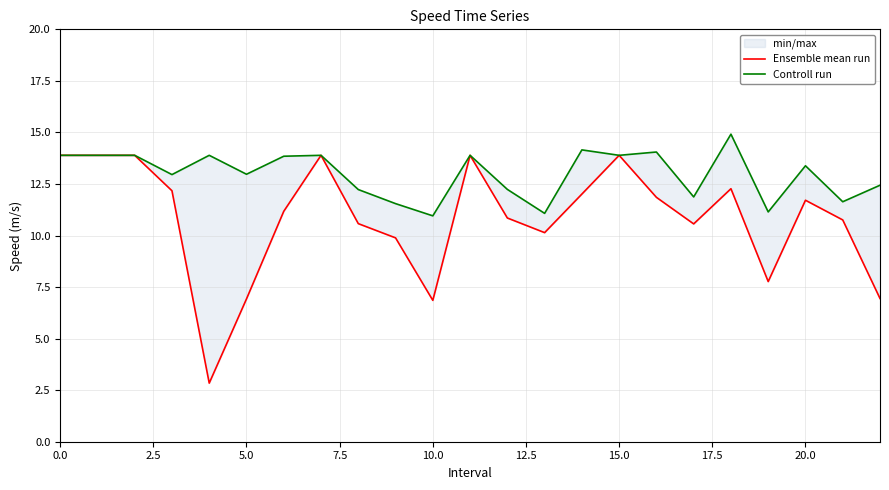

What is the value of the Controll run point at the 18th from the left?

11.9